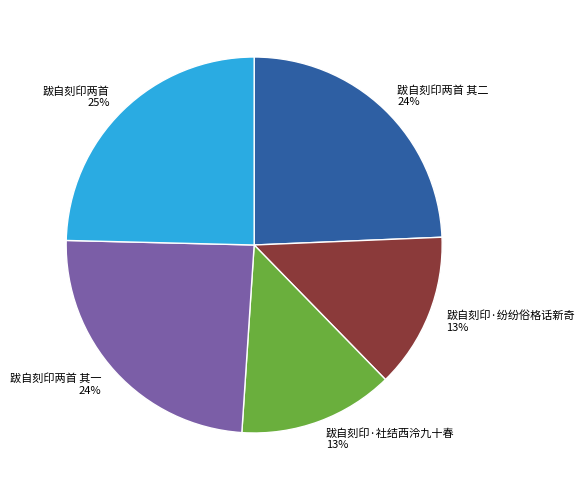

How many segments does this pie chart have?

5